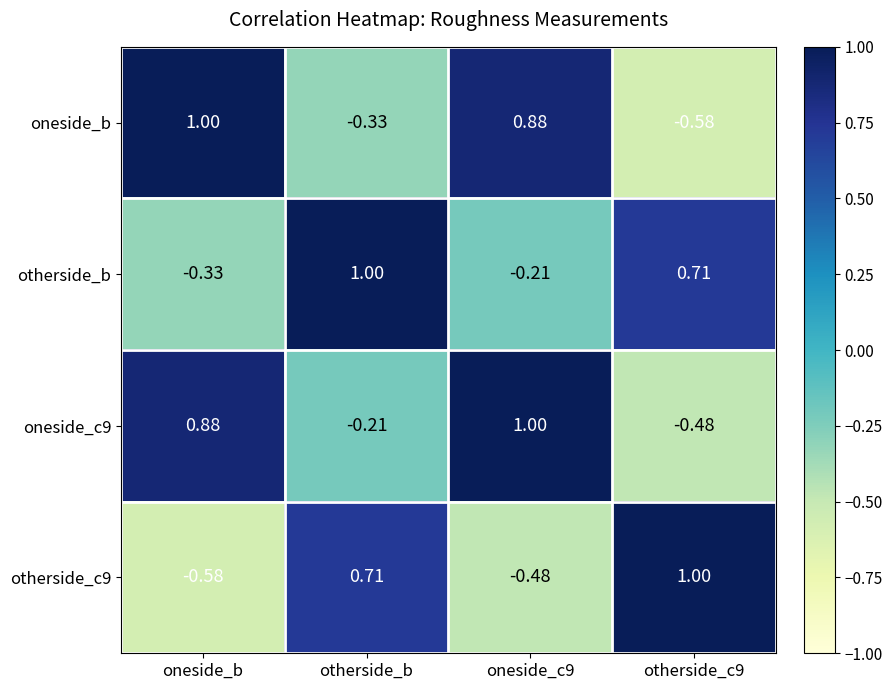

Is the value of otherside_b at oneside_b greater than the value of otherside_c9 at otherside_c9?

No